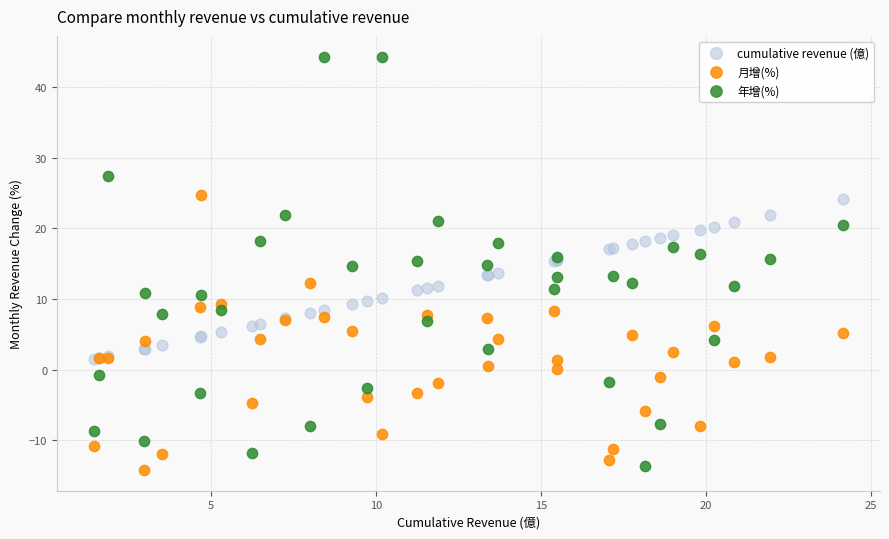

Which series contains the lowest Y value?

月增(%)